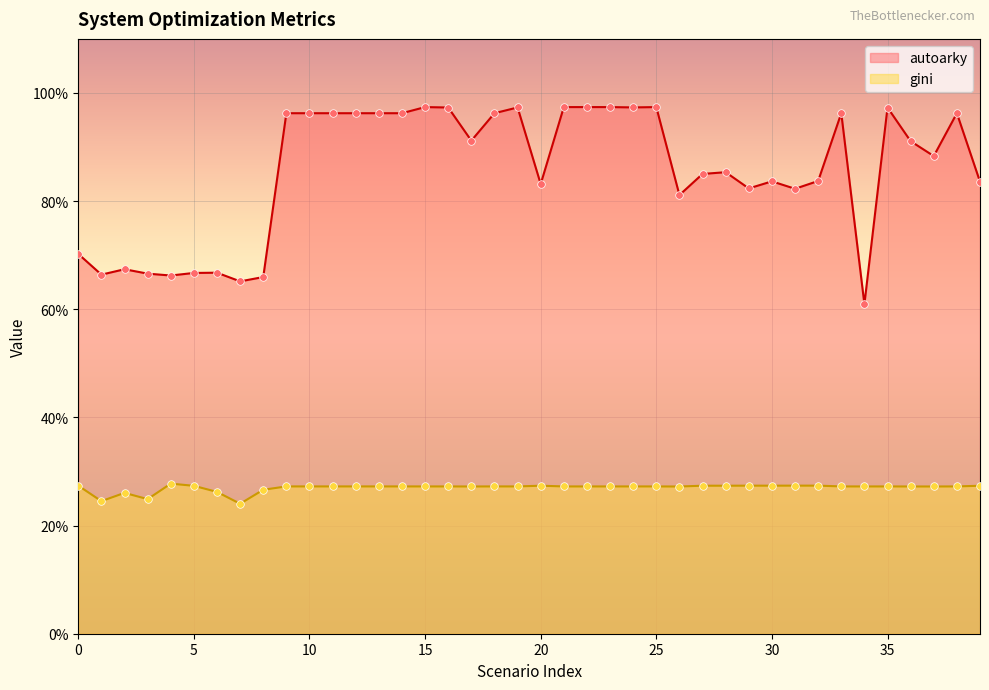

Is the value of gini at 36 greater than the value of autoarky at 11?

No